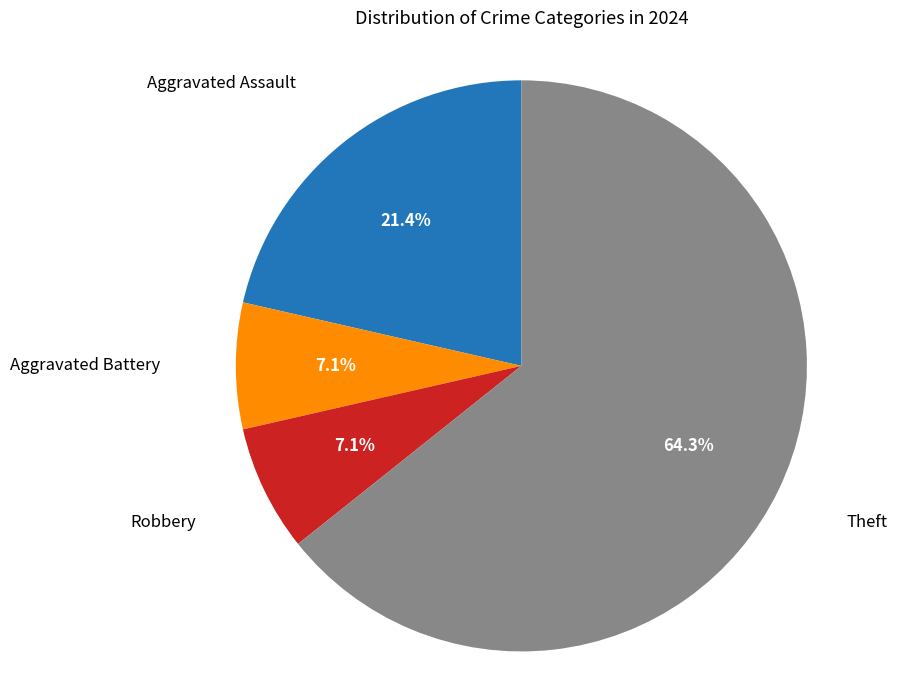

Does any single category account for the majority?

Yes